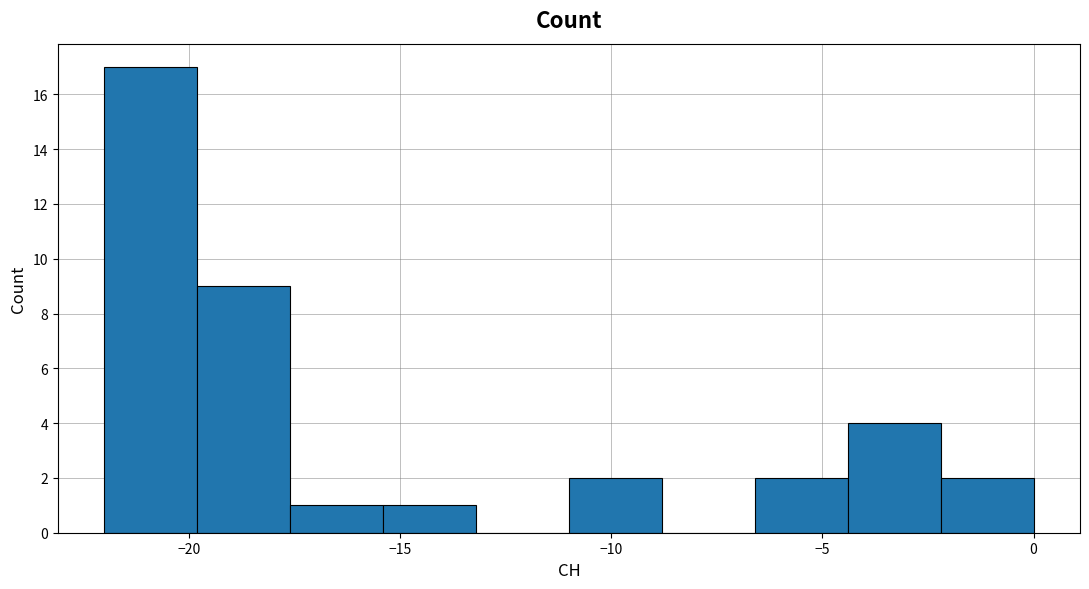

What is the height of the bar covering -15.4 to -13.2 on the x-axis? Neither the bar edges nor the heights are printed on the chart, so give them approximately, as read against the axes.

1